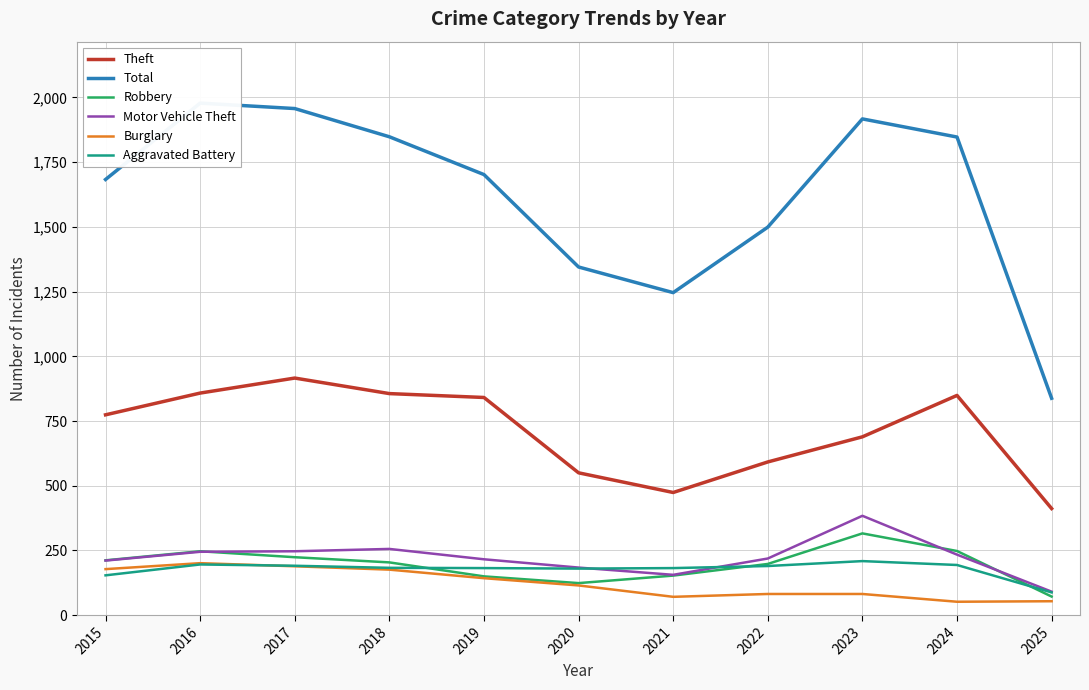

Reading left to right, extract all data points from this chart.

Theft: 774	858	916	856	841	550	474	592	689	849	412
Total: 1683	1978	1957	1848	1702	1345	1246	1499	1917	1847	838
Robbery: 212	247	224	204	150	124	153	198	316	248	72
Motor Vehicle Theft: 211	245	247	256	216	184	156	219	384	234	91
Burglary: 178	201	189	176	143	115	71	82	82	52	54
Aggravated Battery: 154	196	191	183	182	180	182	190	209	194	88